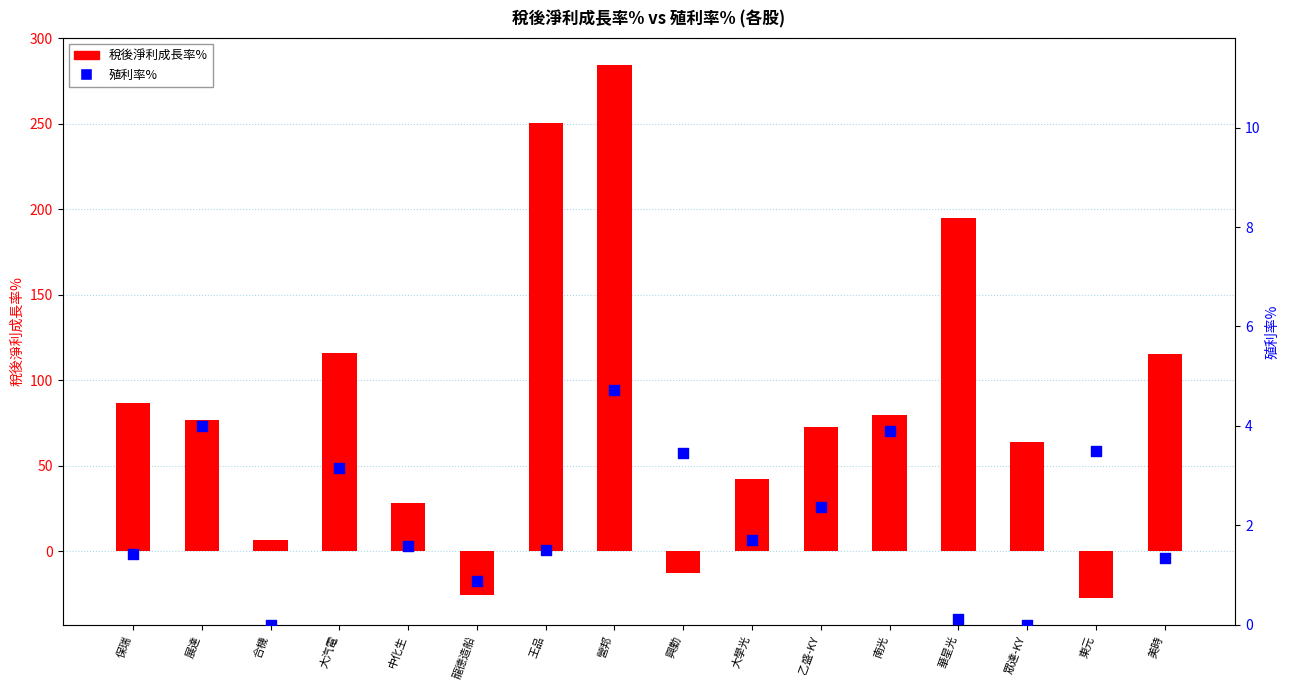

Is the value of 殖利率% at 美時 greater than the value of 稅後淨利成長率% at 南光?

No